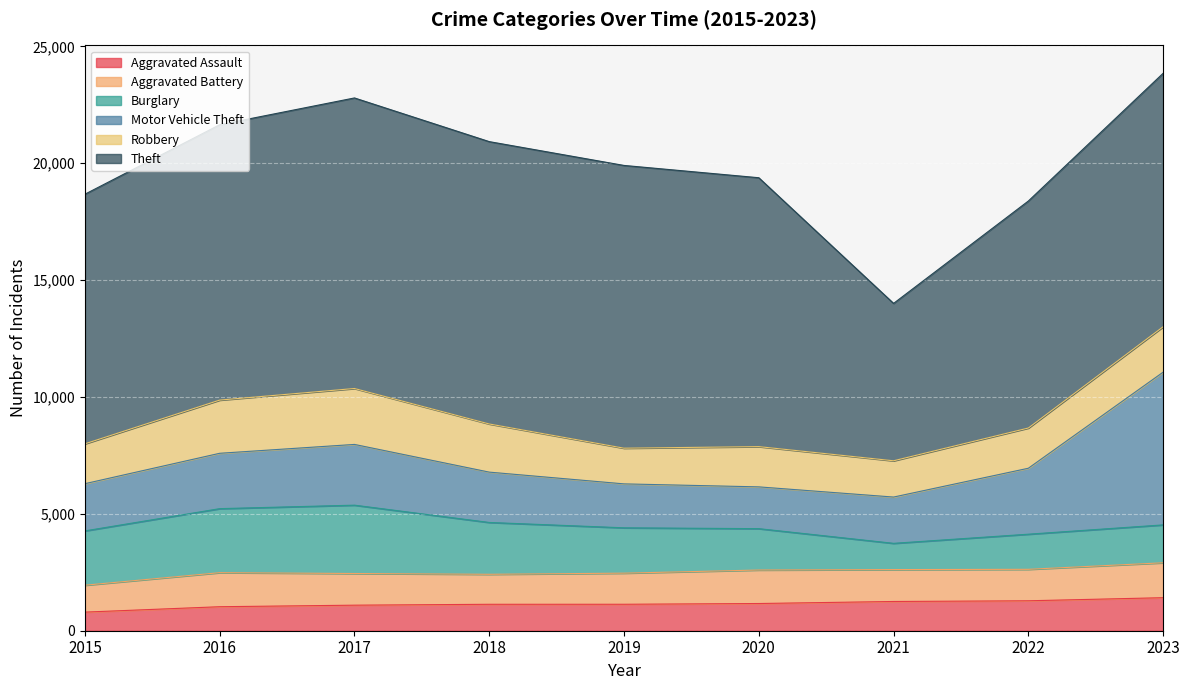

In Burglary, how many points are higher than both neighbors (excluding endpoints)?

1